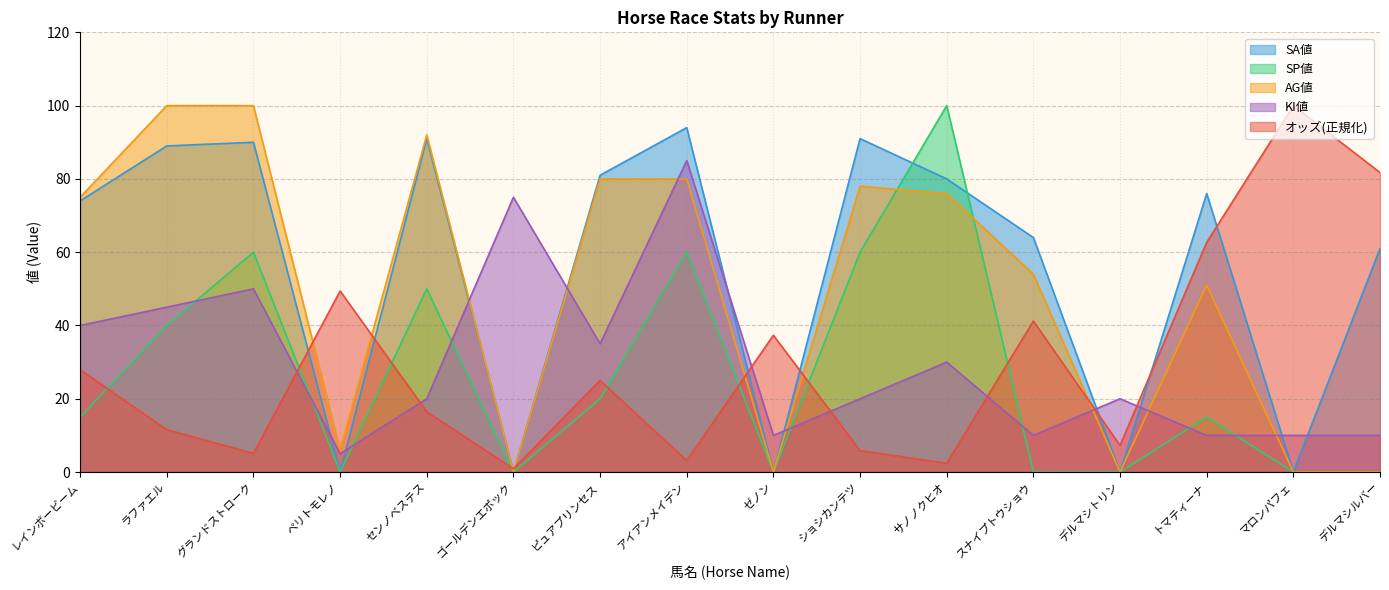

How many lines are shown in the chart?

5